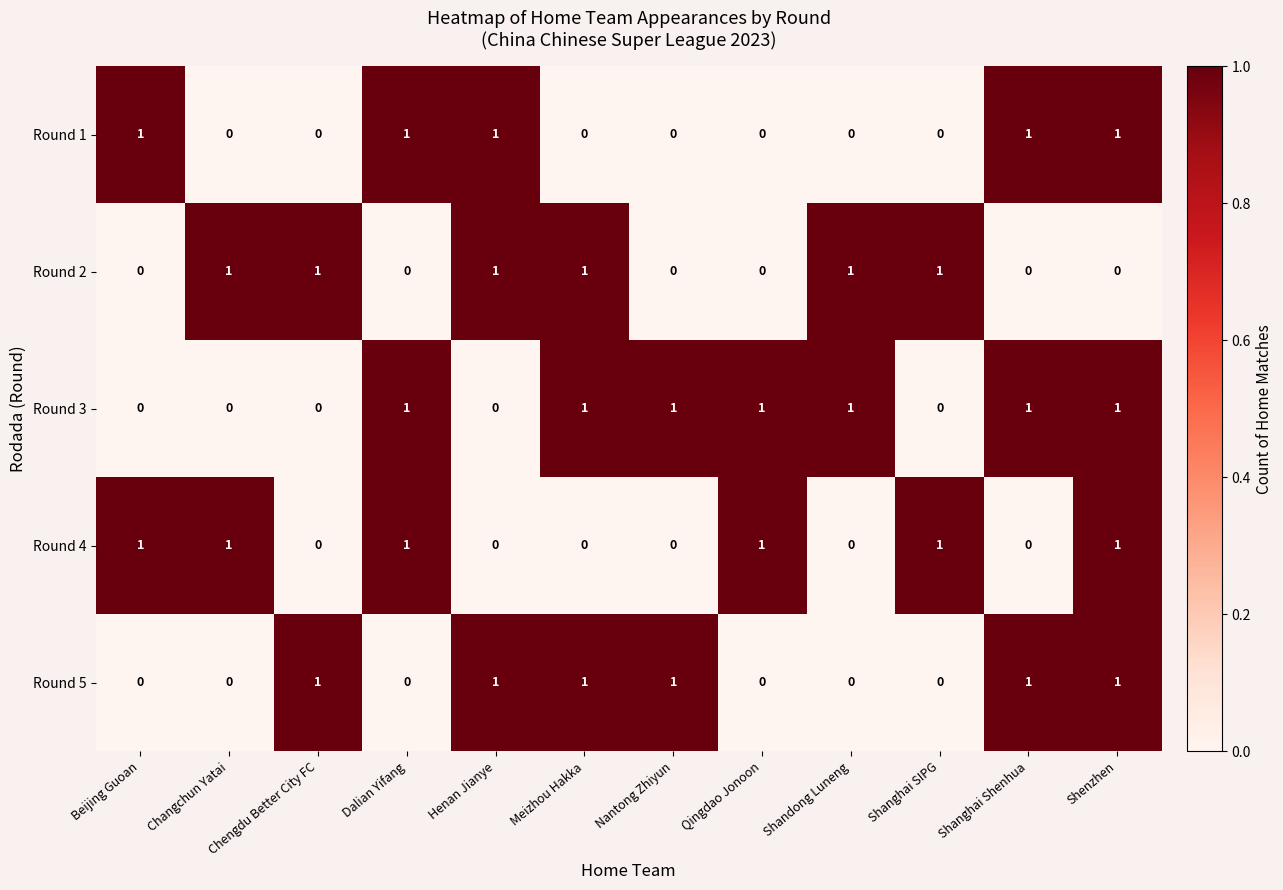

At how many categories does at least one series exceed 0?

12